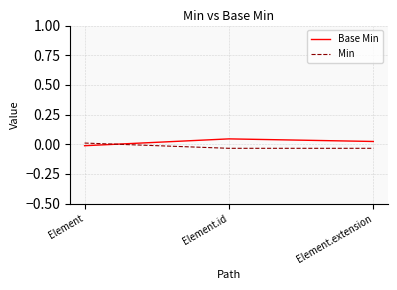

How many values in the Min series exceed 0?

1